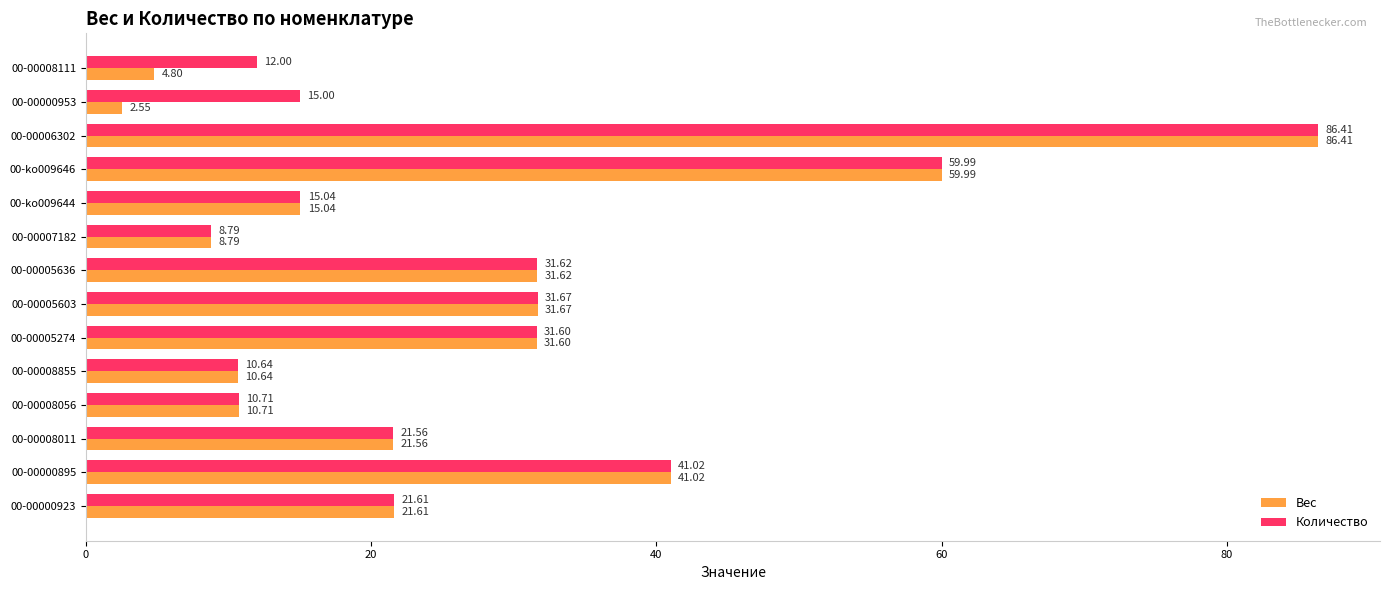

Between 00-00008855 and 00-00000953, which series saw the biggest shift?

Вес